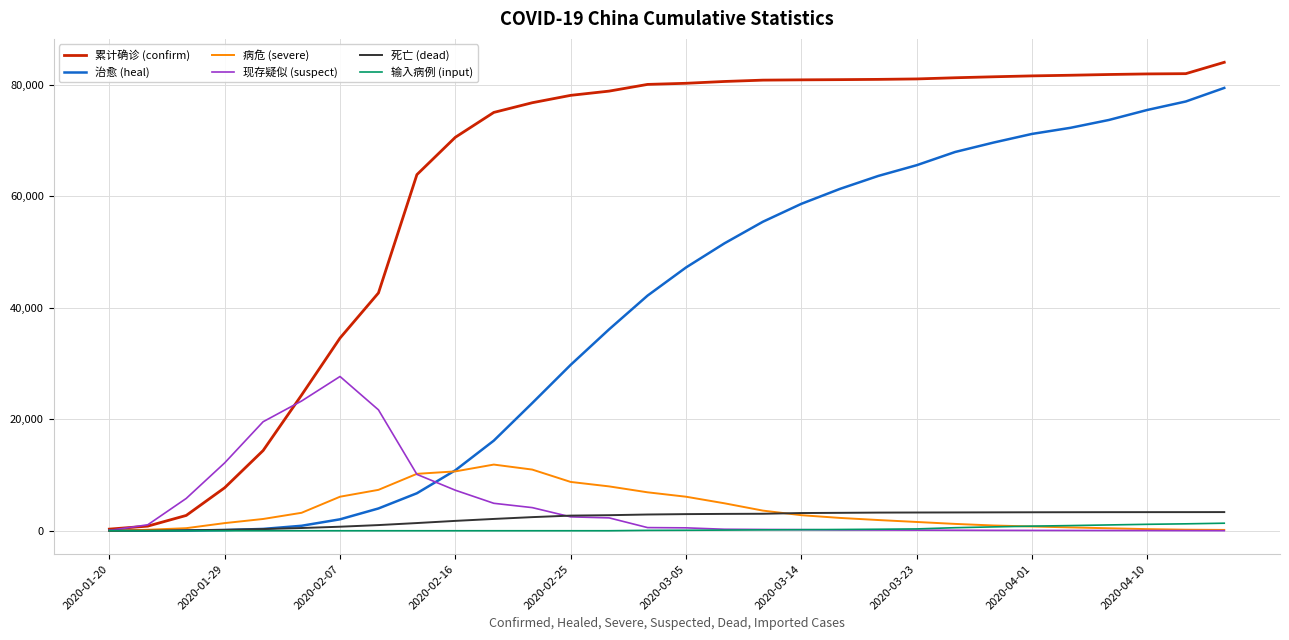

Which series has the largest range (max minus min)?

累计确诊 (confirm)